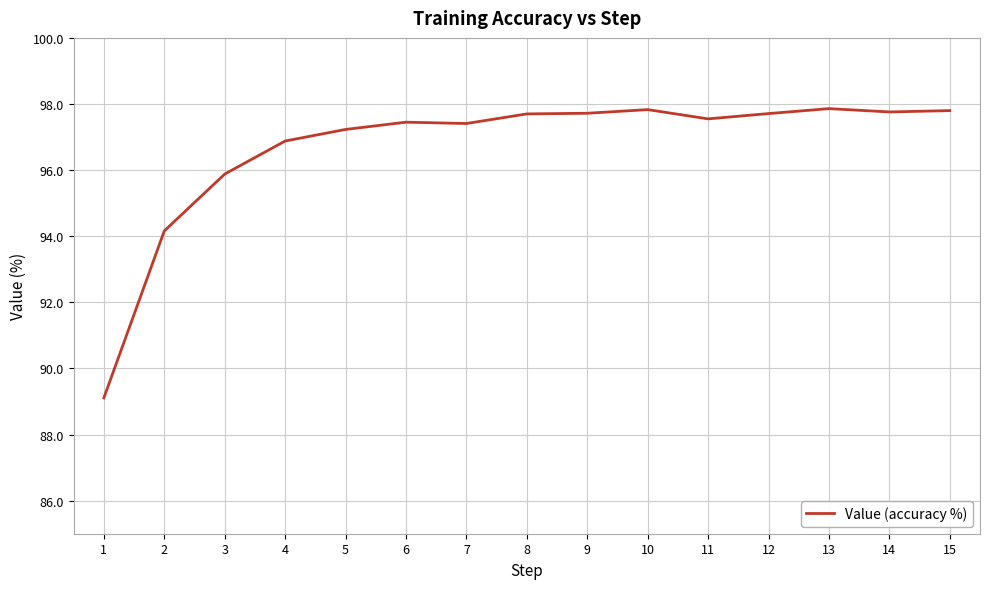

What is the sum of the values at 1 and 3?

185.0